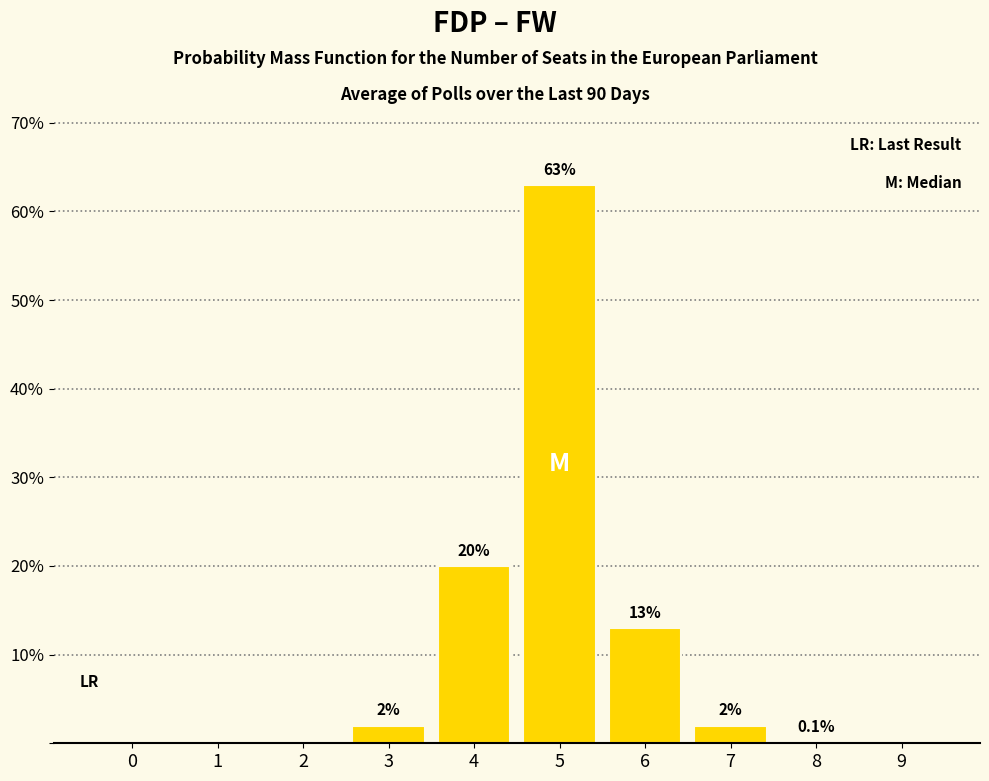

Reading left to right, extract all data points from this chart.

0=0.0	1=0.0	2=0.0	3=2.0	4=20.0	5=63.0	6=13.0	7=2.0	8=0.1	9=0.0